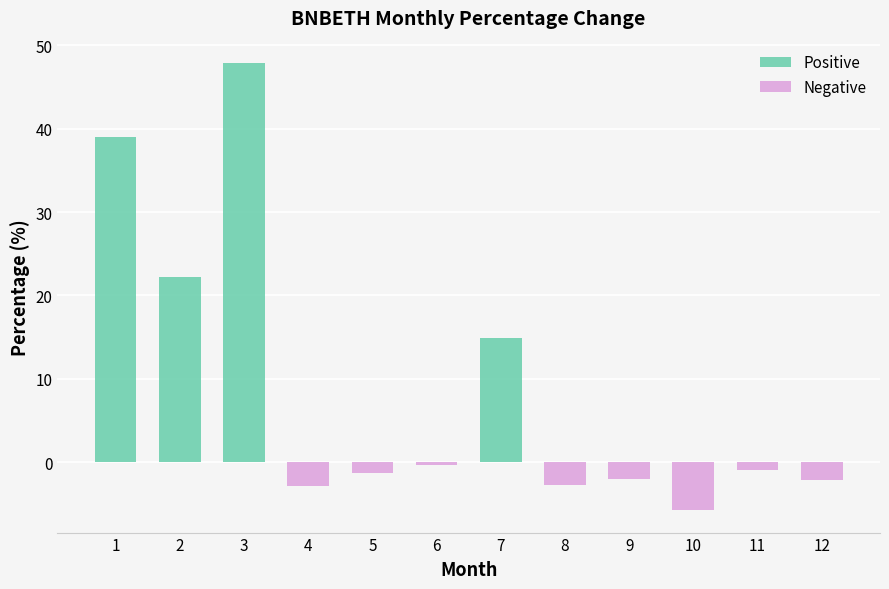

What is the maximum value shown in the chart?

47.9